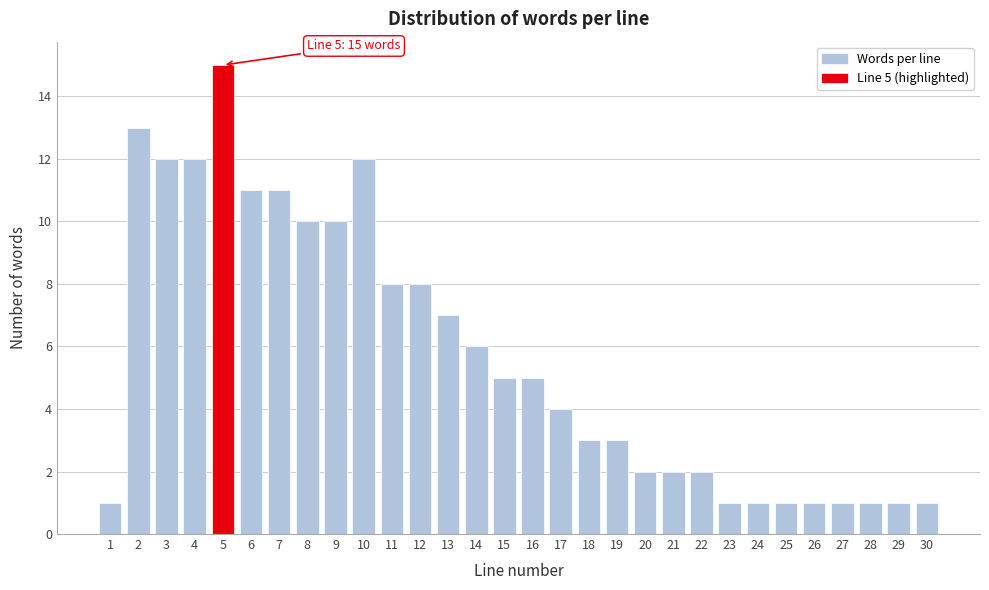

Reading left to right, what are all the values shown in this chart?

1	13	12	12	15	11	11	10	10	12	8	8	7	6	5	5	4	3	3	2	2	2	1	1	1	1	1	1	1	1